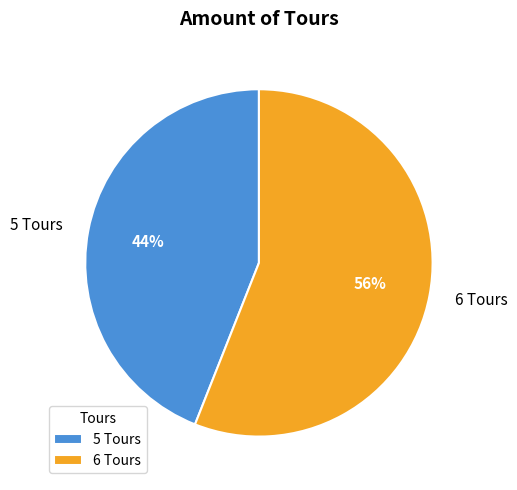

True or false: 5 Tours accounts for 59% of the total.

False